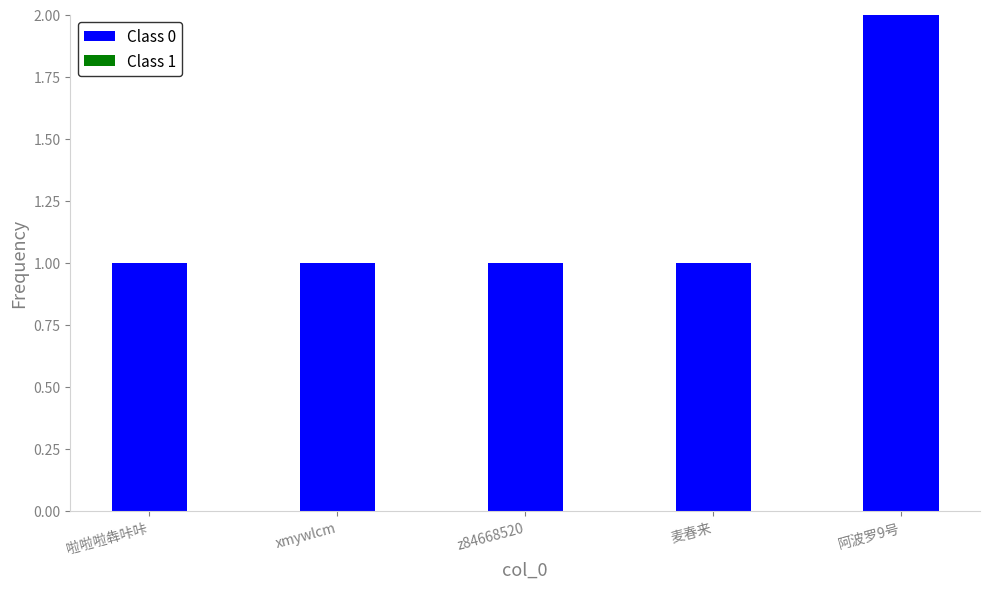

The value at xmywlcm is 1. True or false?

True